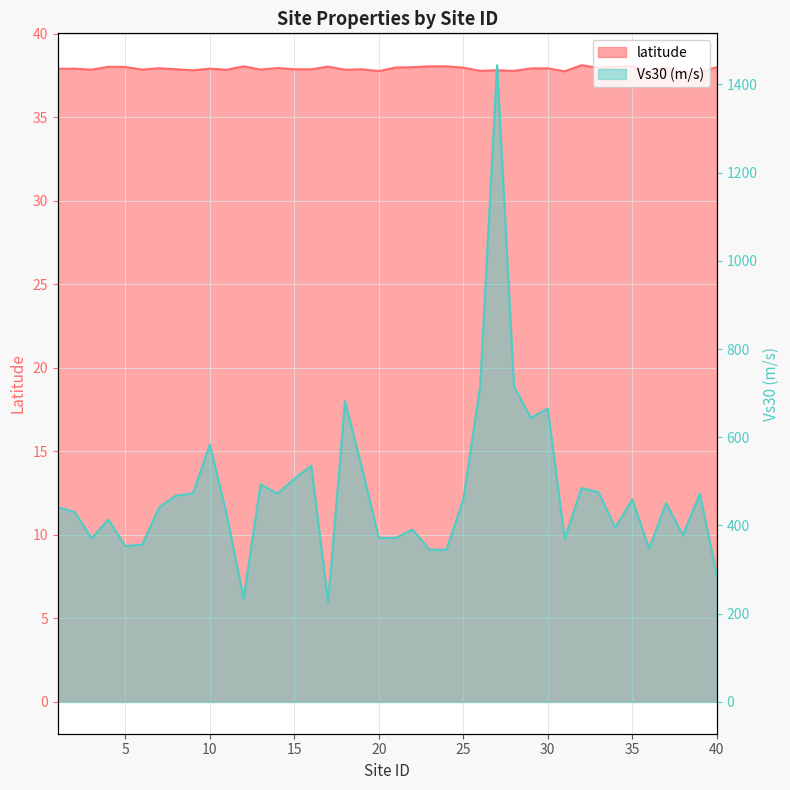

Reading left to right, extract all data points from this chart.

latitude: 1=37.9	2=37.9	3=37.9	4=38.0	5=38.0	6=37.9	7=37.9	8=37.9	9=37.8	10=37.9	11=37.8	12=38.1	13=37.9	14=38.0	15=37.9	16=37.9	17=38.0	18=37.8	19=37.9	20=37.8	21=38.0	22=38.0	23=38.1	24=38.1	25=38.0	26=37.8	27=37.8	28=37.8	29=37.9	30=37.9	31=37.8	32=38.1	33=38.0	34=38.0	35=38.1	36=37.7	37=38.0	38=37.7	39=37.7	40=38.0
Vs30 (m/s): 1=441.1	2=430.6	3=371.1	4=413.1	5=353.2	6=356.5	7=441.0	8=467.8	9=472.6	10=583.5	11=424.2	12=234.5	13=493.1	14=472.3	15=505.9	16=535.4	17=226.2	18=681.6	19=530.8	20=371.8	21=371.8	22=390.6	23=345.0	24=345.0	25=458.6	26=716.1	27=1443.5	28=715.0	29=644.1	30=664.8	31=370.0	32=484.6	33=475.3	34=395.2	35=459.1	36=347.6	37=450.6	38=378.1	39=471.9	40=287.1